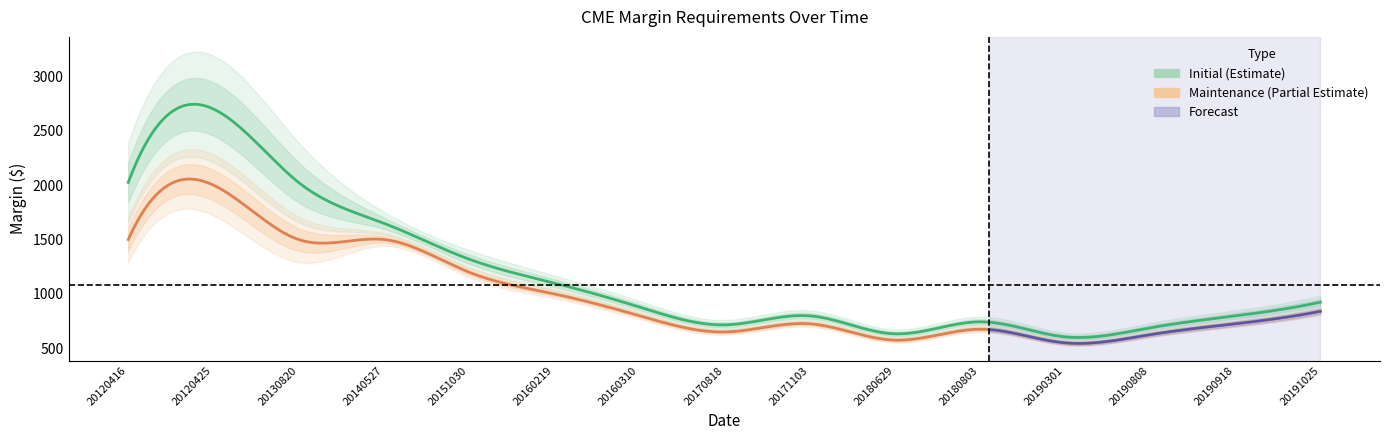

True or false: maintenance has a value of 1096 at 20190808.

False